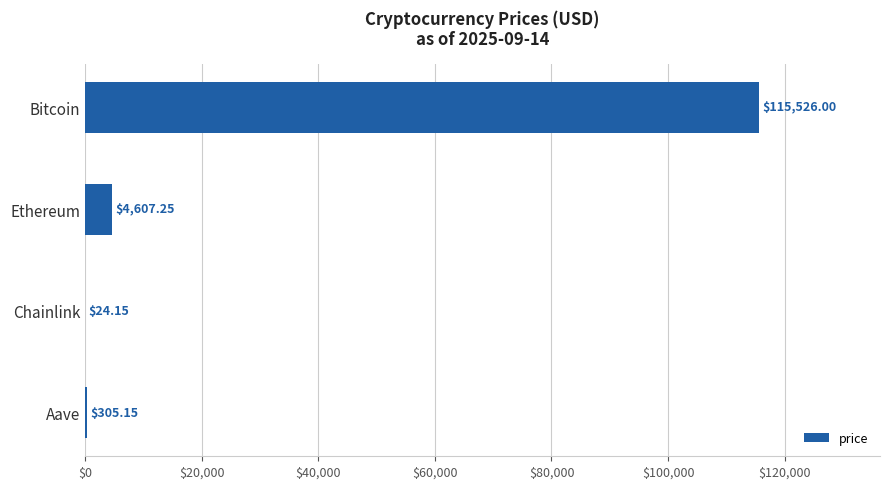

Where is the data nearest to the value 57775?

Ethereum